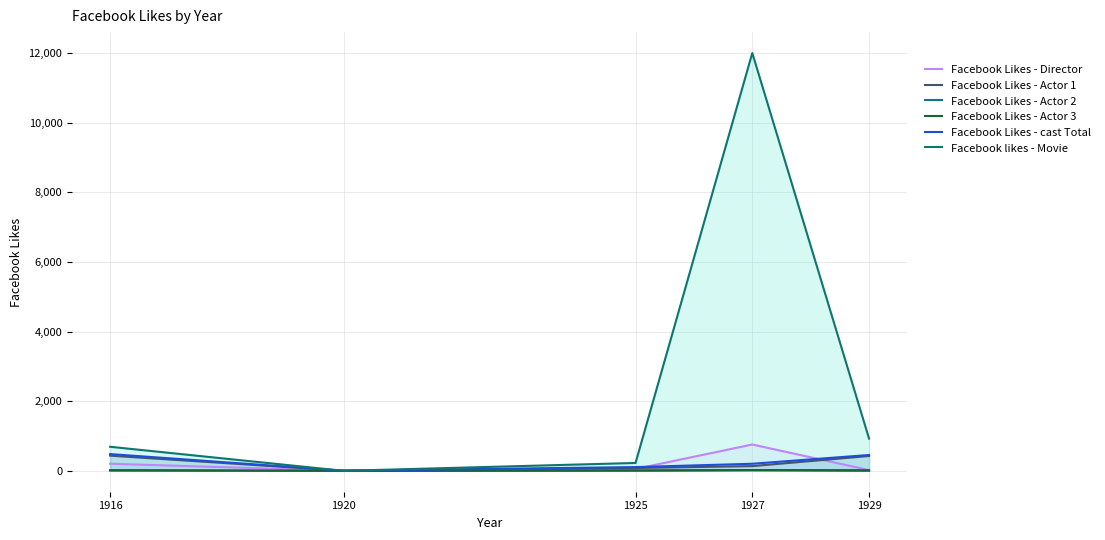

How many interior local peaks does the Facebook Likes - Actor 3 series have?

1